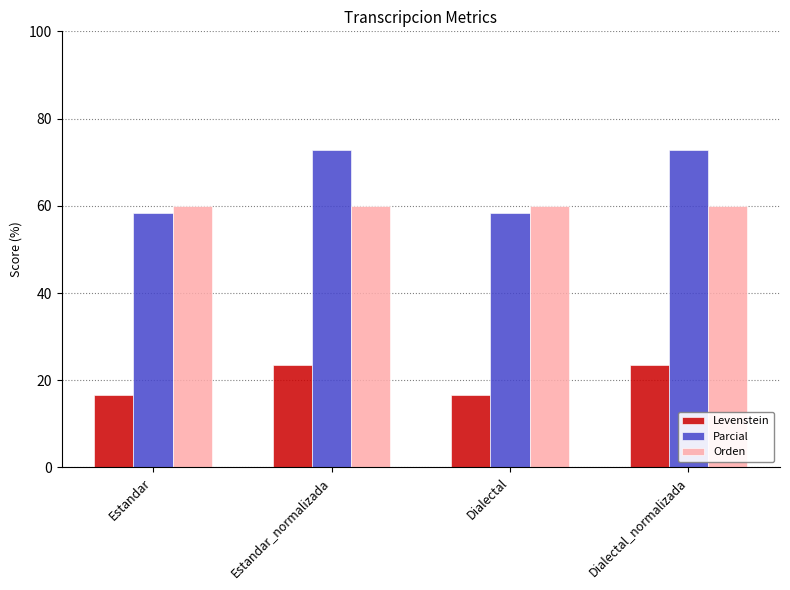

What is the difference between the highest and lowest values at Estandar_normalizada?

49.2